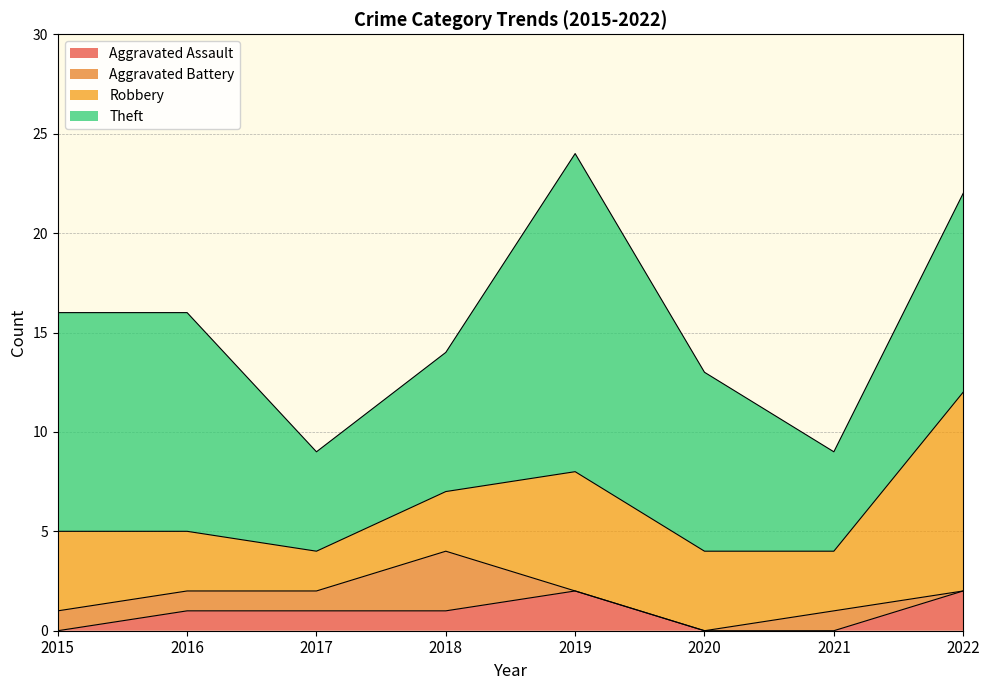

True or false: Total and Robbery intersect in this chart.

False